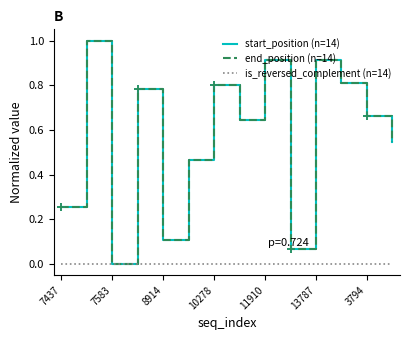

Reading left to right, list all the values displayed in this chart.

start_position (n=14): 0.3	1.0	0.0	0.8	0.1	0.5	0.8	0.6	0.9	0.1	0.9	0.8	0.7	0.5
end_position (n=14): 0.3	1.0	0.0	0.8	0.1	0.5	0.8	0.6	0.9	0.1	0.9	0.8	0.7	0.5
is_reversed_complement (n=14): 0.0	0.0	0.0	0.0	0.0	0.0	0.0	0.0	0.0	0.0	0.0	0.0	0.0	0.0